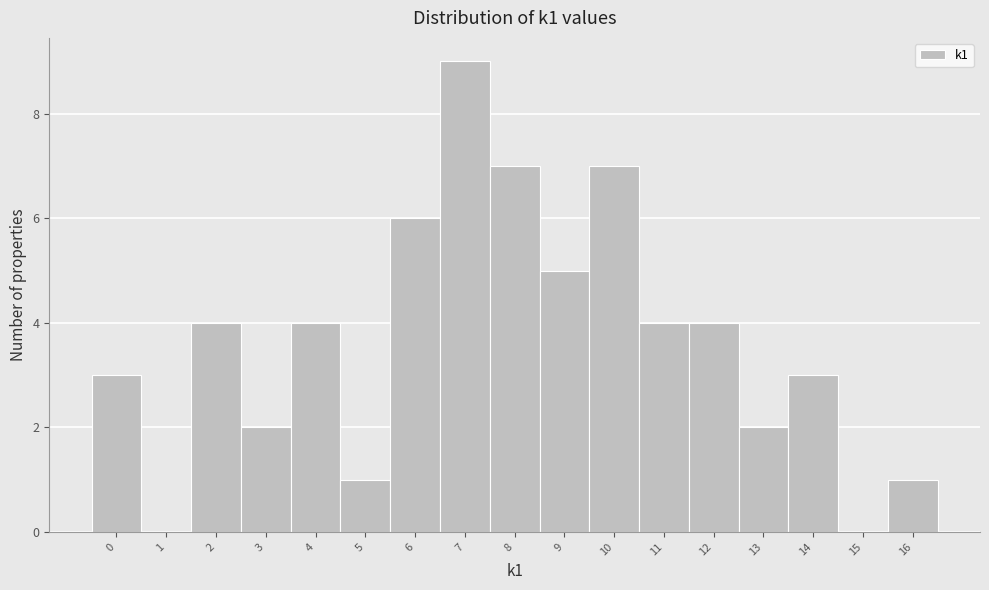

Reading left to right, what are all the values shown in this chart?

0=3	1=0	2=4	3=2	4=4	5=1	6=6	7=9	8=7	9=5	10=7	11=4	12=4	13=2	14=3	15=0	16=1